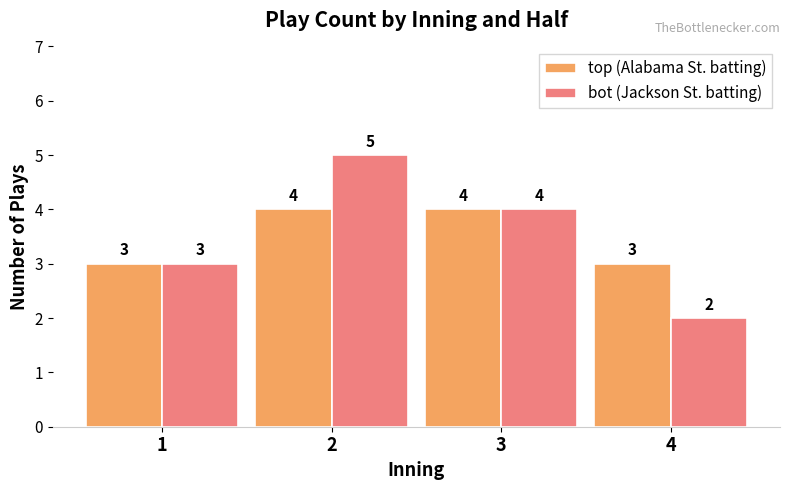

What is the difference between the second highest and second lowest values in the top (Alabama St. batting) series?

1